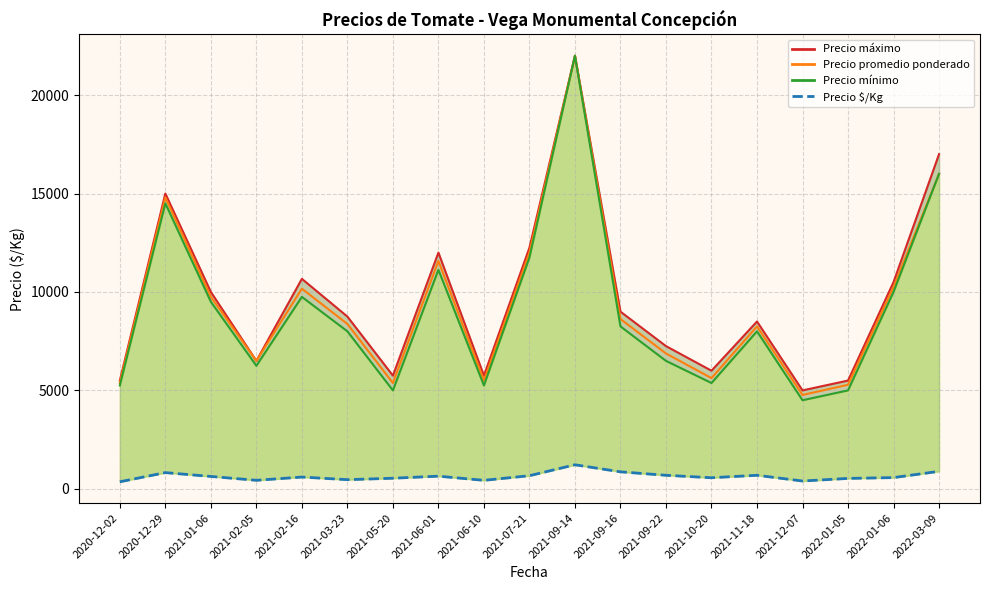

Reading left to right, list all the values displayed in this chart.

Precio máximo_line: 2020-12-02=5500	2020-12-29=15000	2021-01-06=10000	2021-02-05=6500	2021-02-16=10667	2021-03-23=8750	2021-05-20=5750	2021-06-01=12000	2021-06-10=5750	2021-07-21=12250	2021-09-14=22000	2021-09-16=9000	2021-09-22=7250	2021-10-20=6000	2021-11-18=8500	2021-12-07=5000	2022-01-05=5500	2022-01-06=10500	2022-03-09=17000
Precio promedio ponderado_line: 2020-12-02=5375	2020-12-29=14800	2021-01-06=9750	2021-02-05=6500	2021-02-16=10167	2021-03-23=8375	2021-05-20=5375	2021-06-01=11575	2021-06-10=5500	2021-07-21=12000	2021-09-14=22000	2021-09-16=8625	2021-09-22=6875	2021-10-20=5625	2021-11-18=8250	2021-12-07=4767	2022-01-05=5286	2022-01-06=10250	2022-03-09=16000
Precio mínimo_line: 2020-12-02=5250	2020-12-29=14500	2021-01-06=9500	2021-02-05=6250	2021-02-16=9750	2021-03-23=8000	2021-05-20=5000	2021-06-01=11125	2021-06-10=5250	2021-07-21=11750	2021-09-14=22000	2021-09-16=8250	2021-09-22=6500	2021-10-20=5375	2021-11-18=8000	2021-12-07=4500	2022-01-05=5000	2022-01-06=10000	2022-03-09=16000
Precio $/Kg: 2020-12-02=358	2020-12-29=823	2021-01-06=629	2021-02-05=433	2021-02-16=598	2021-03-23=465	2021-05-20=538	2021-06-01=643	2021-06-10=431	2021-07-21=667	2021-09-14=1222	2021-09-16=863	2021-09-22=688	2021-10-20=563	2021-11-18=688	2021-12-07=397	2022-01-05=529	2022-01-06=570	2022-03-09=889